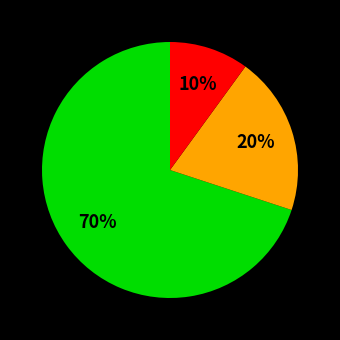

To the nearest percent, what is the average slice percentage?

33%